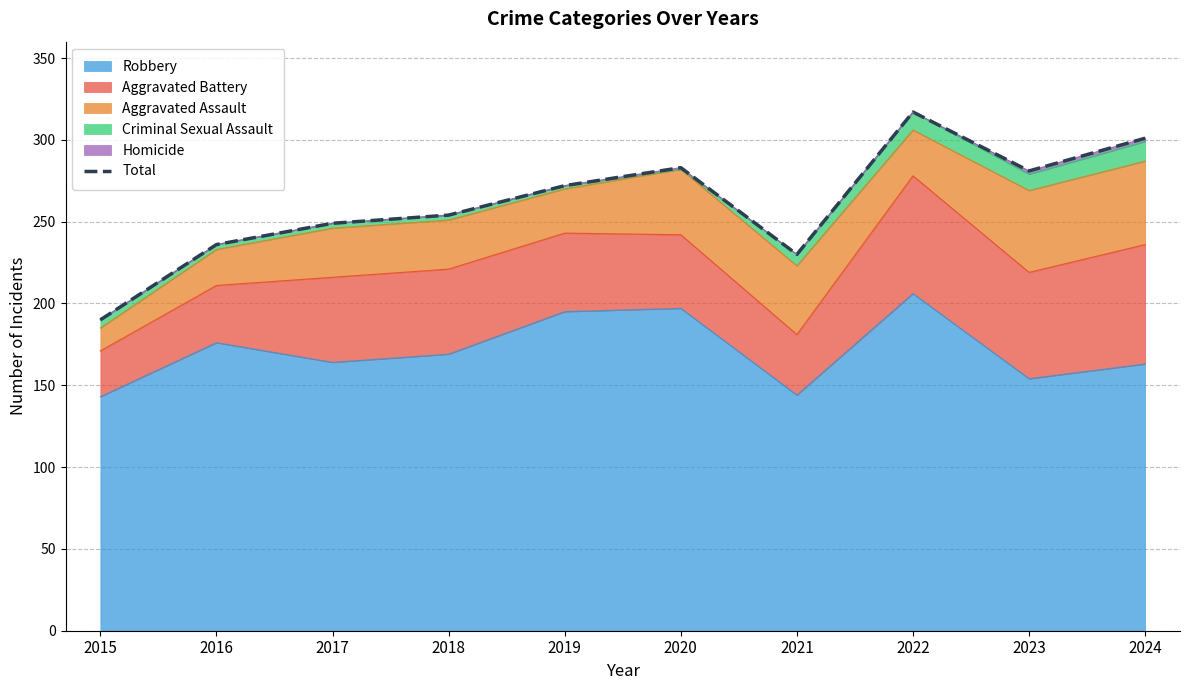

The chart shows a value of 138 at 2024. True or false?

False